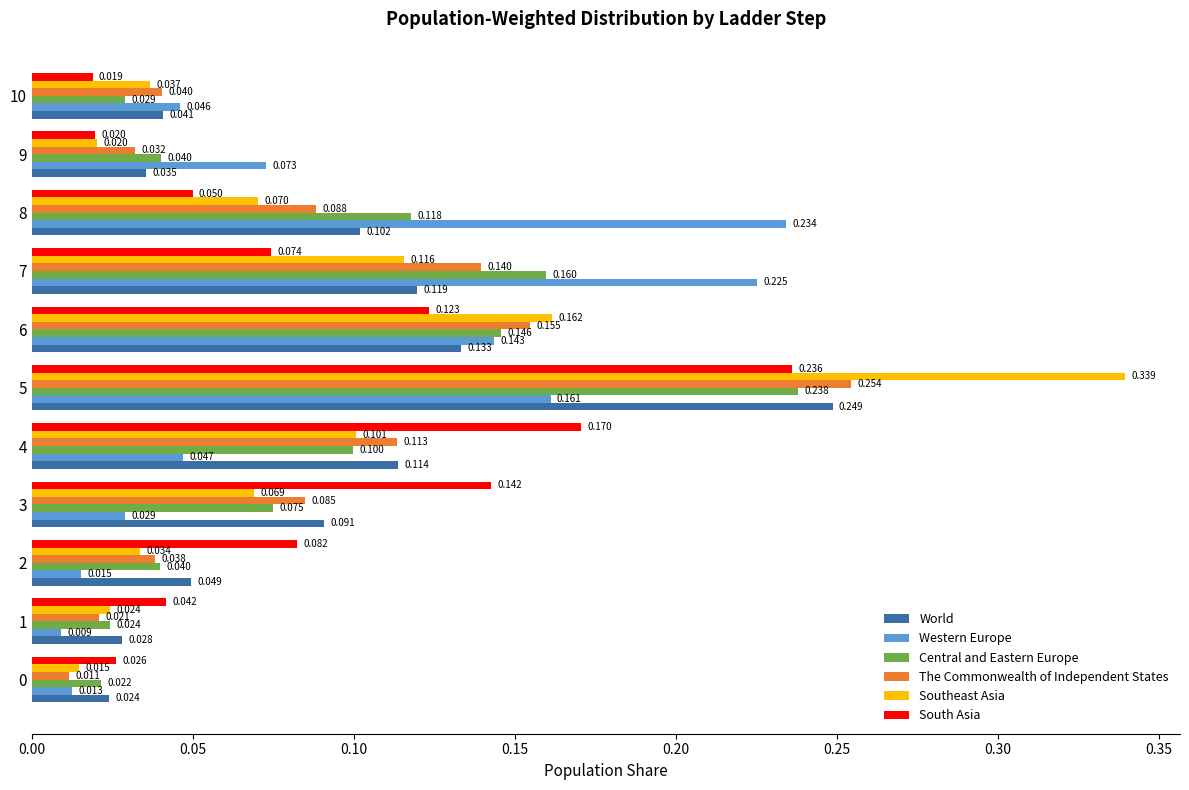

Which series has the largest total across all categories?

Western Europe